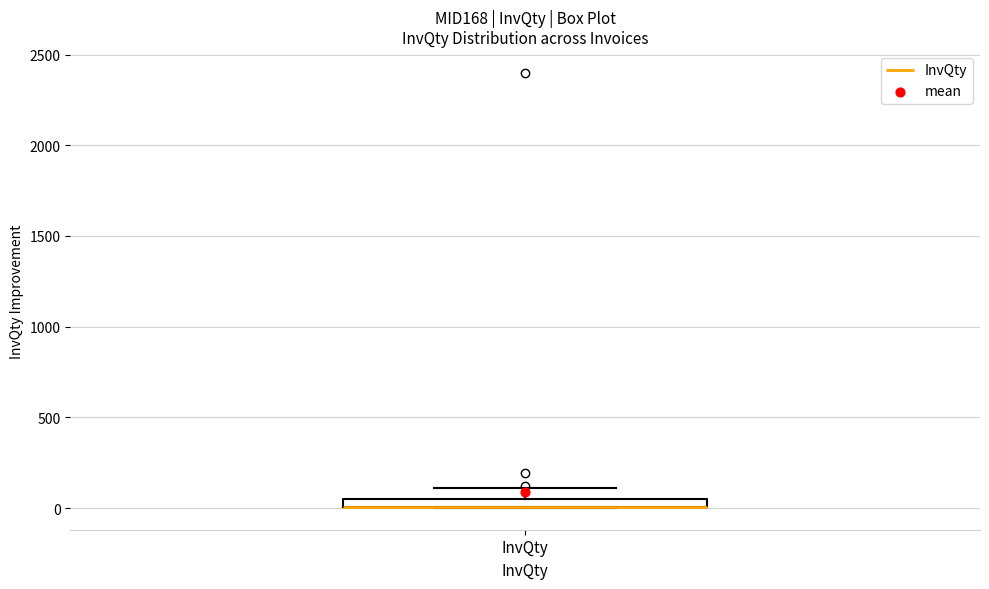

Where does the upper whisker of the box for InvQty end on the y-axis? The values are not printed on the chart, so give them approximately, as read against the axis.

100